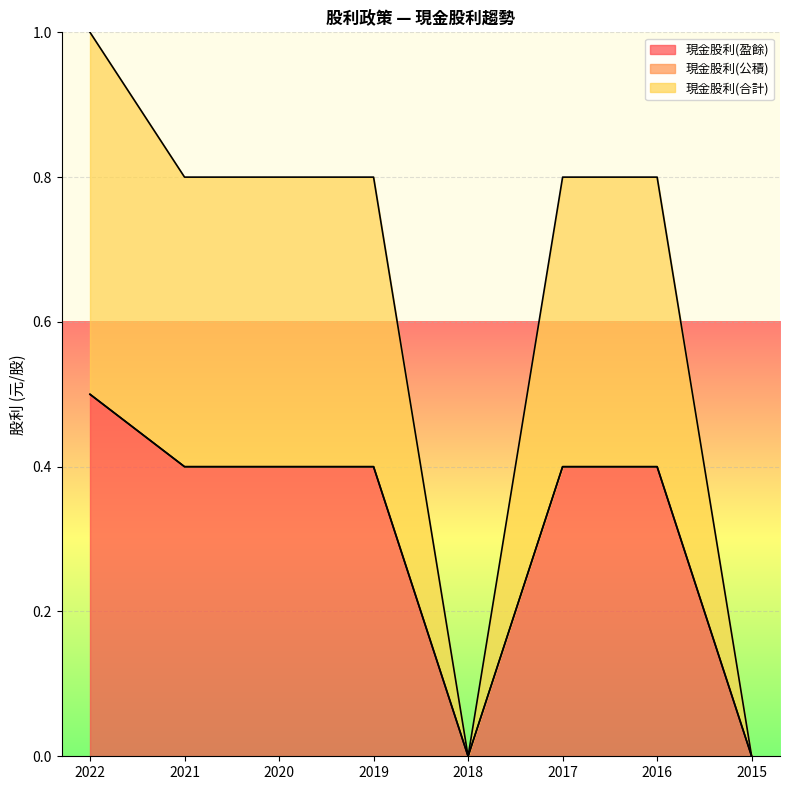

What is the total value across all series at 2021?

0.8